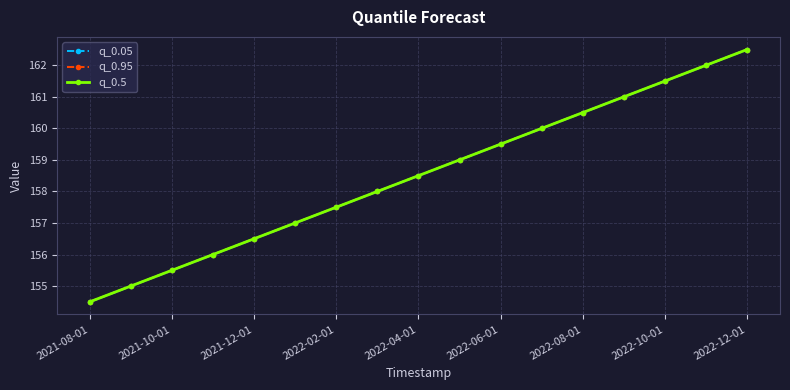

At how many categories does at least one series exceed 154?

17